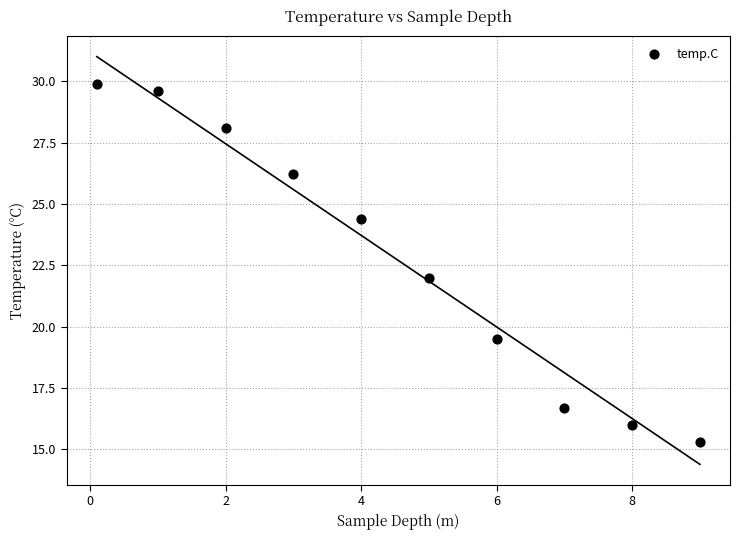

What is the range of X values (max minus min)?

8.9